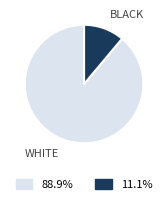

How many slices are in this pie chart?

2